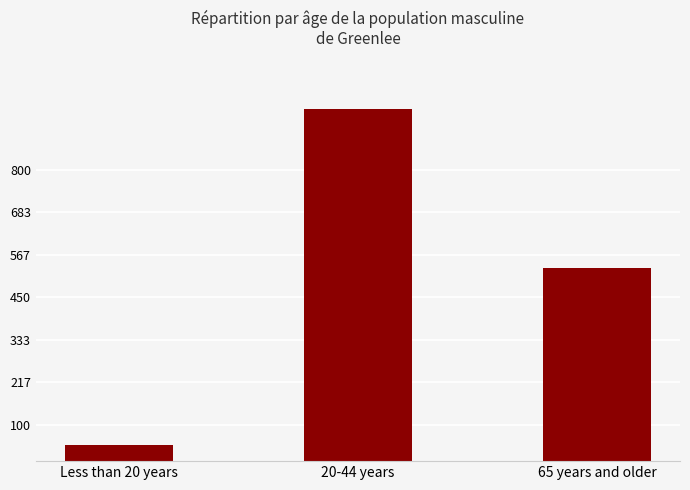

How many values are below 531?

1